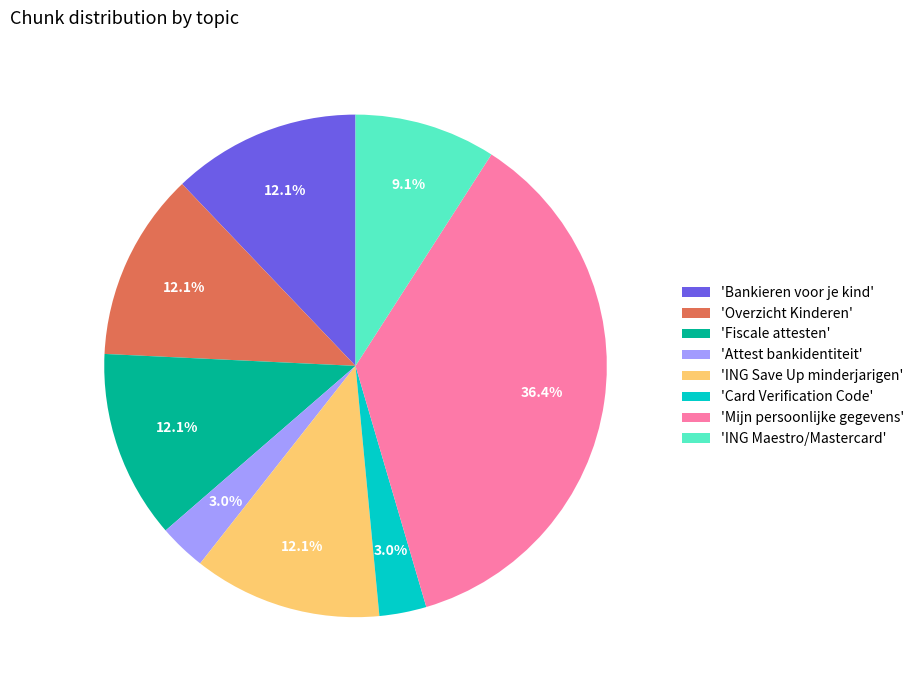

Does any single category account for the majority?

No